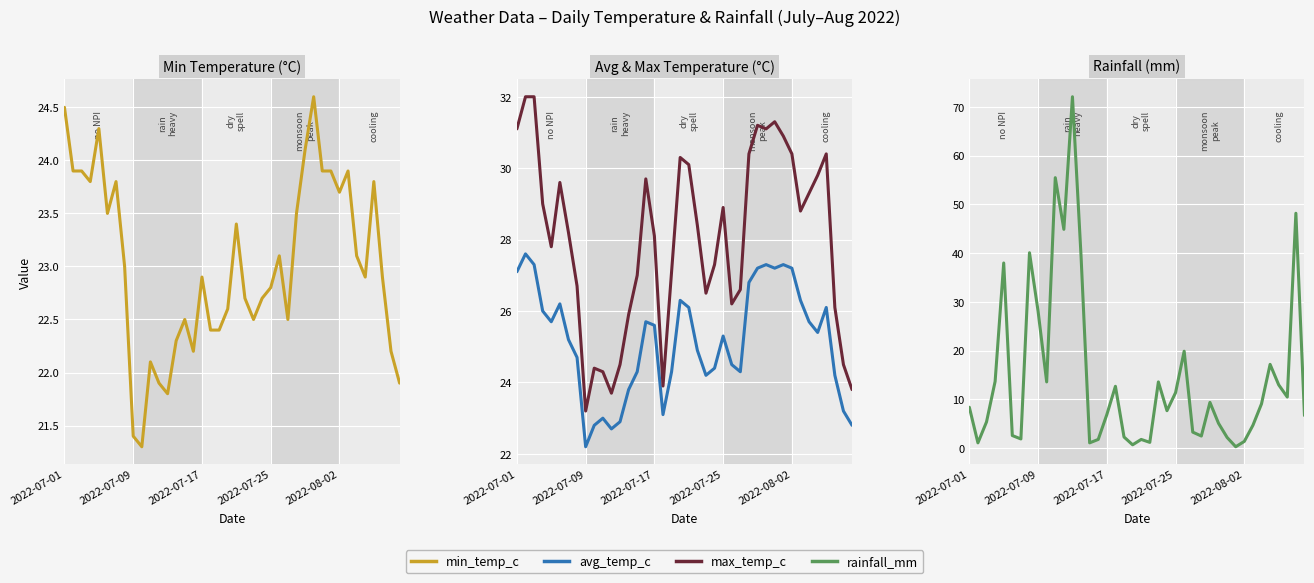

Is it true that avg_temp_c equals 24.2 at 37?

True